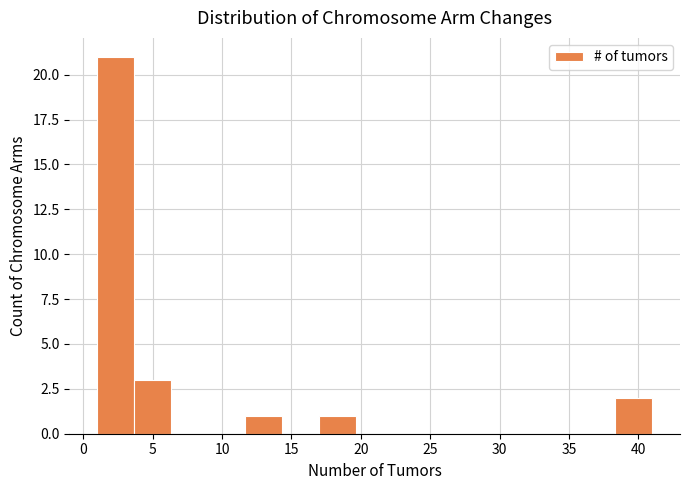

Over which range of the x-axis is the bar tallest?

1.0 to 3.5